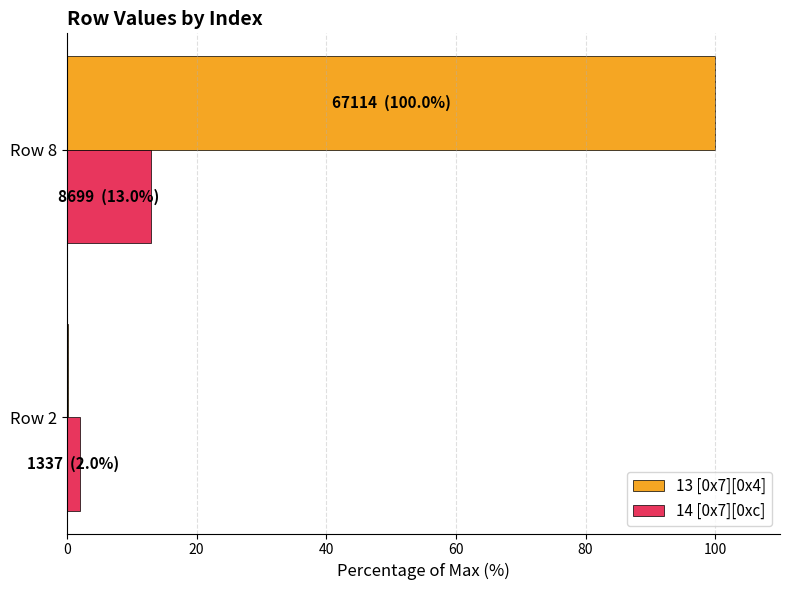

Which series has the largest total across all categories?

13 [0x7][0x4]